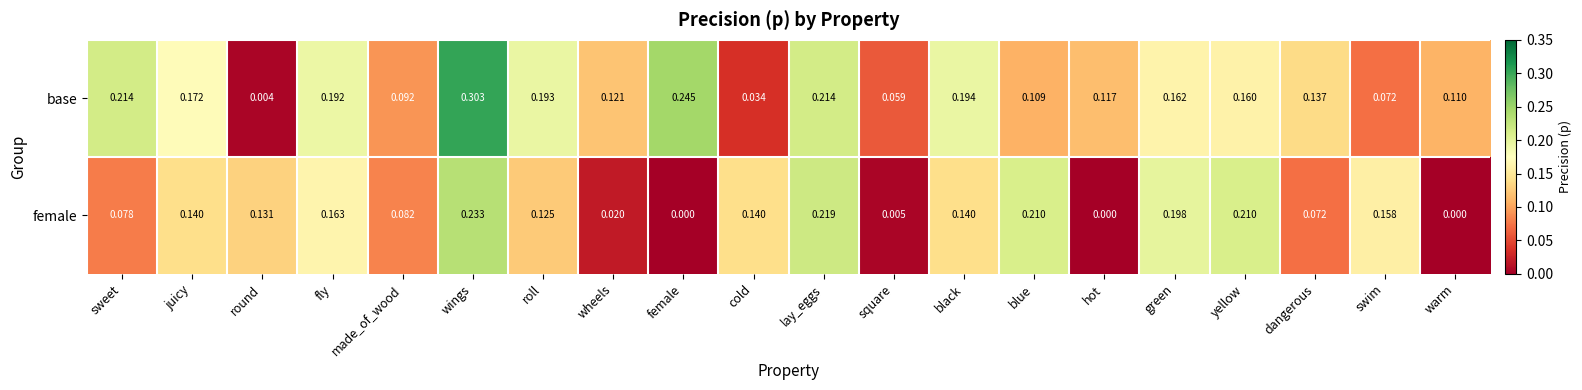

At which category is the sum across all series the highest?

wings